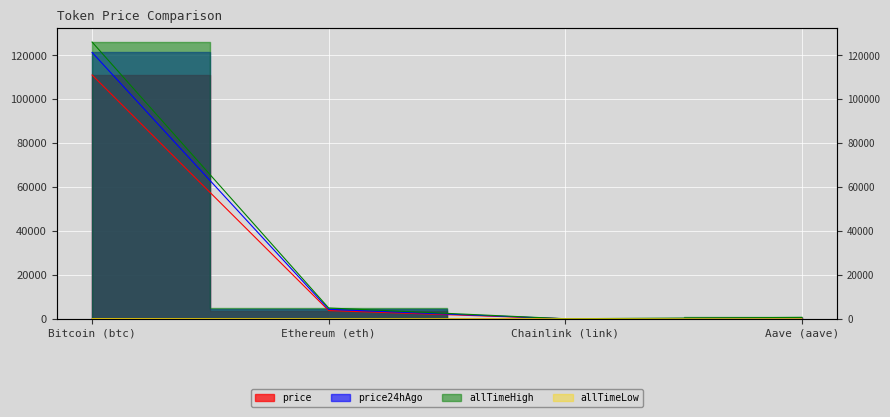

True or false: price and allTimeHigh intersect in this chart.

False